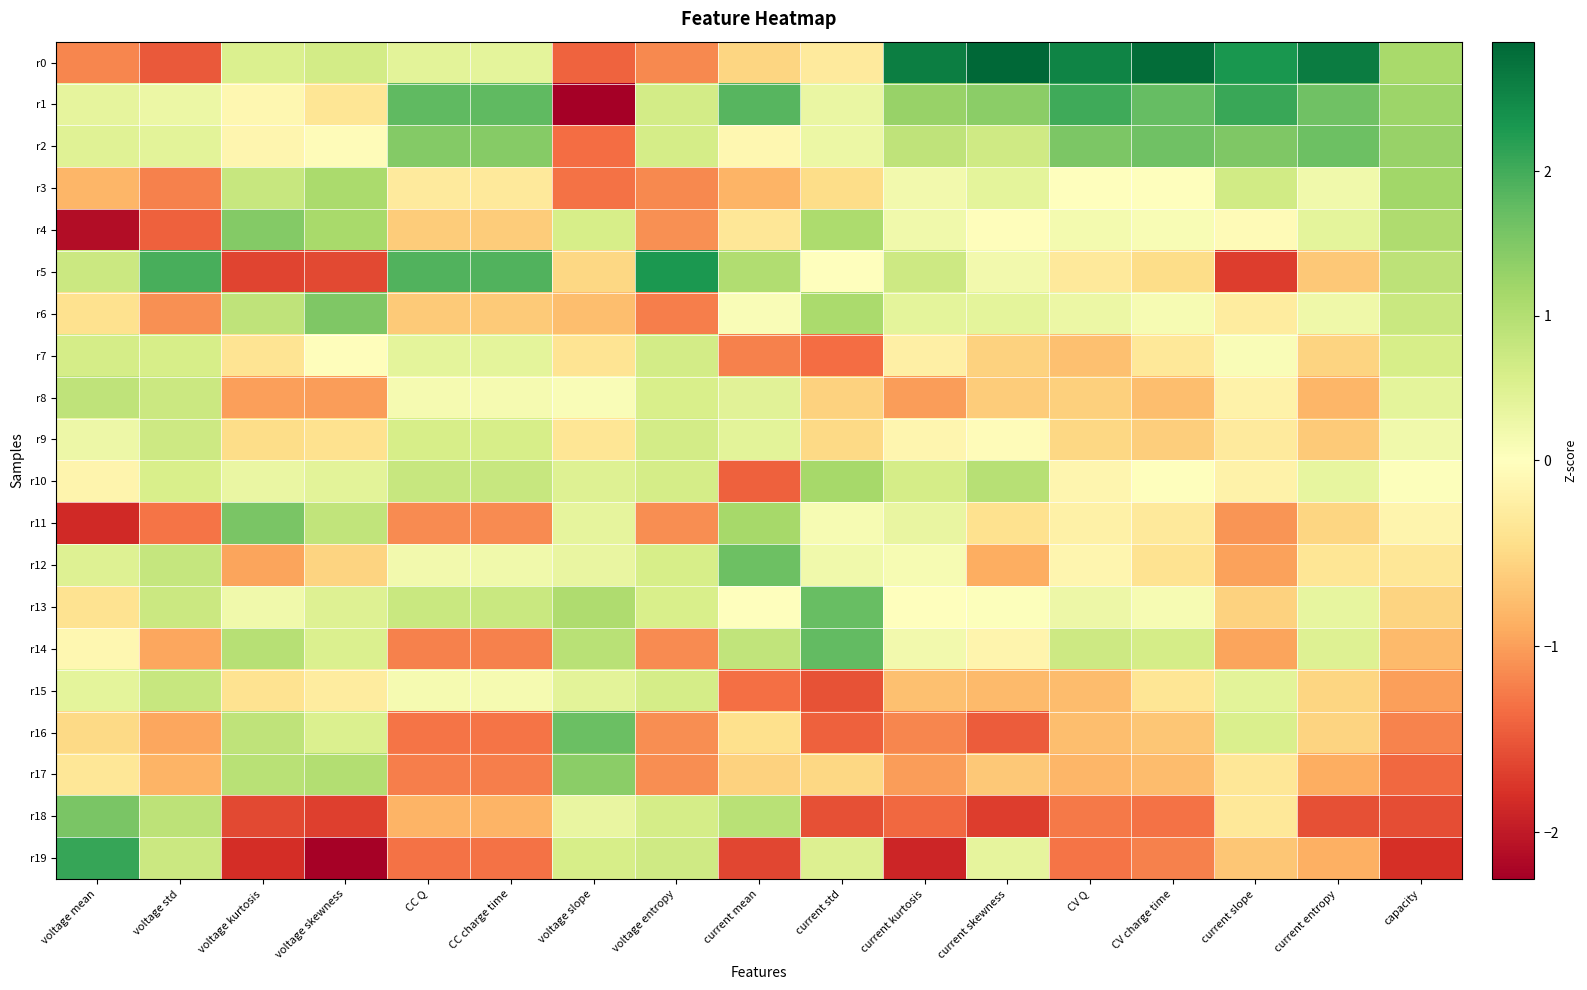

Which category has the highest value across all series?

current skewness